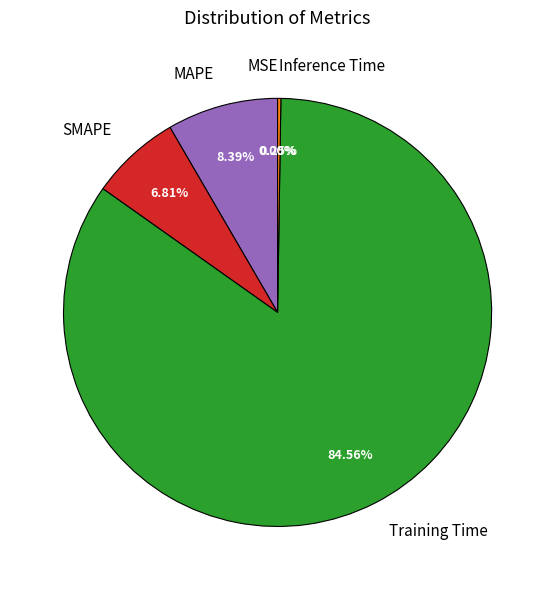

Does any single category account for the majority?

Yes